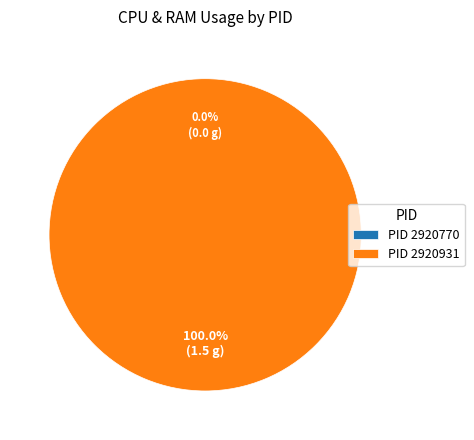

The 2920931 slice represents 88% of the pie. True or false?

False